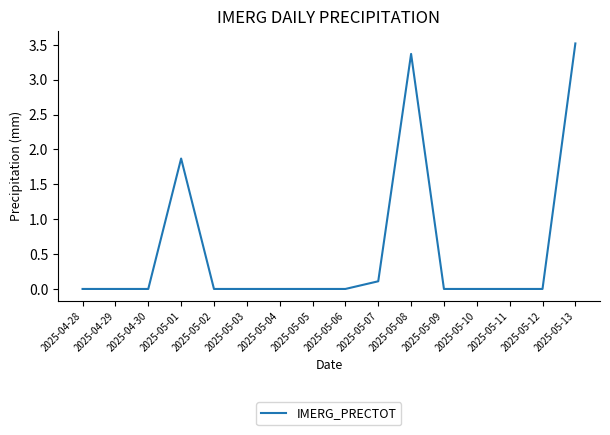

What is the greatest value displayed?

3.5